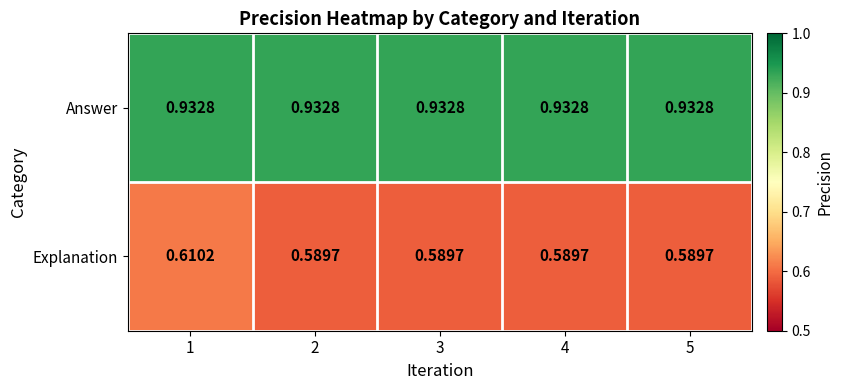

Rank the series at 1 from highest to lowest value.

Answer, Explanation